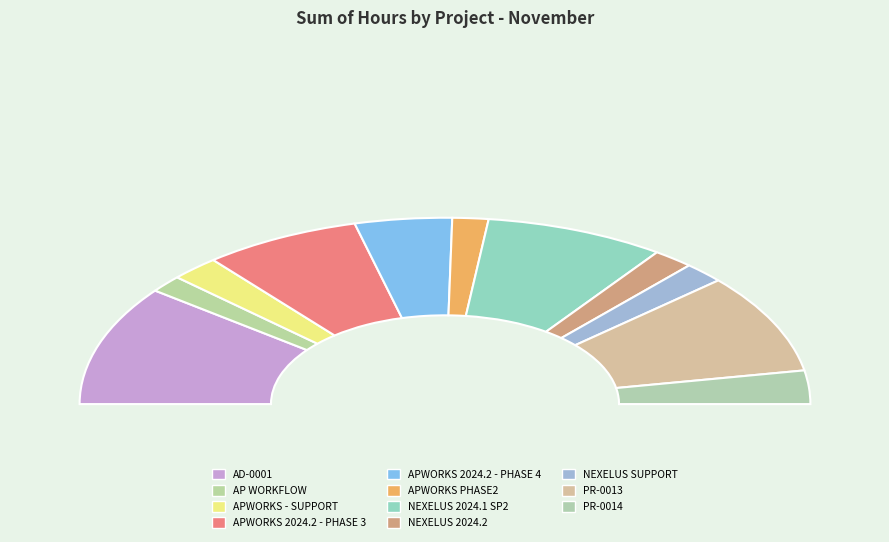

Which slice is the largest?

AD-0001